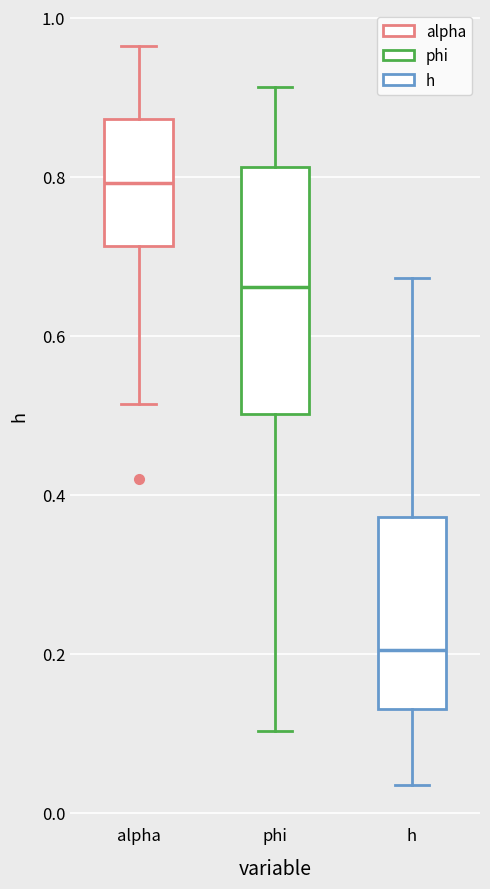

Reading left to right, transcribe this box plot: for each box, give where its median line is, the range the box spans, and where its two whiskers end, as read against the y-axis. The values are not printed on the chart, so give them approximately, as read against the axis.

alpha: median 0.80, box 0.72 to 0.88, whiskers 0.52 to 0.96
phi: median 0.66, box 0.50 to 0.82, whiskers 0.10 to 0.92
h: median 0.20, box 0.14 to 0.38, whiskers 0.04 to 0.68